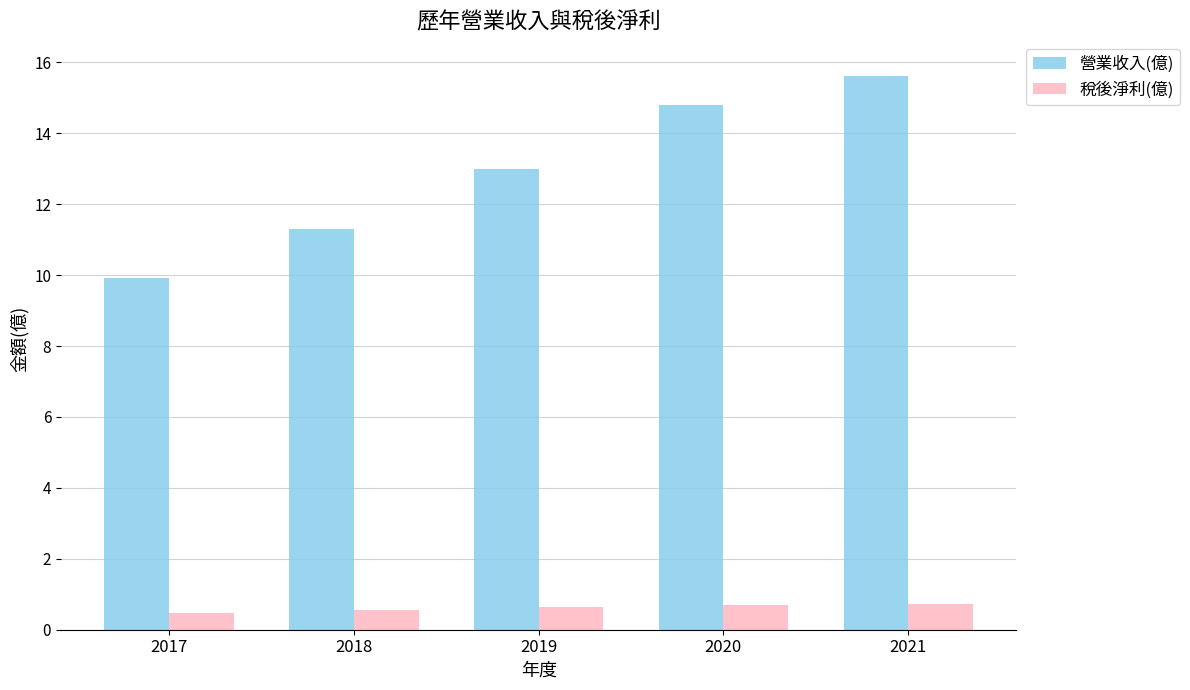

What are all the series names shown in the legend?

營業收入(億), 稅後淨利(億)